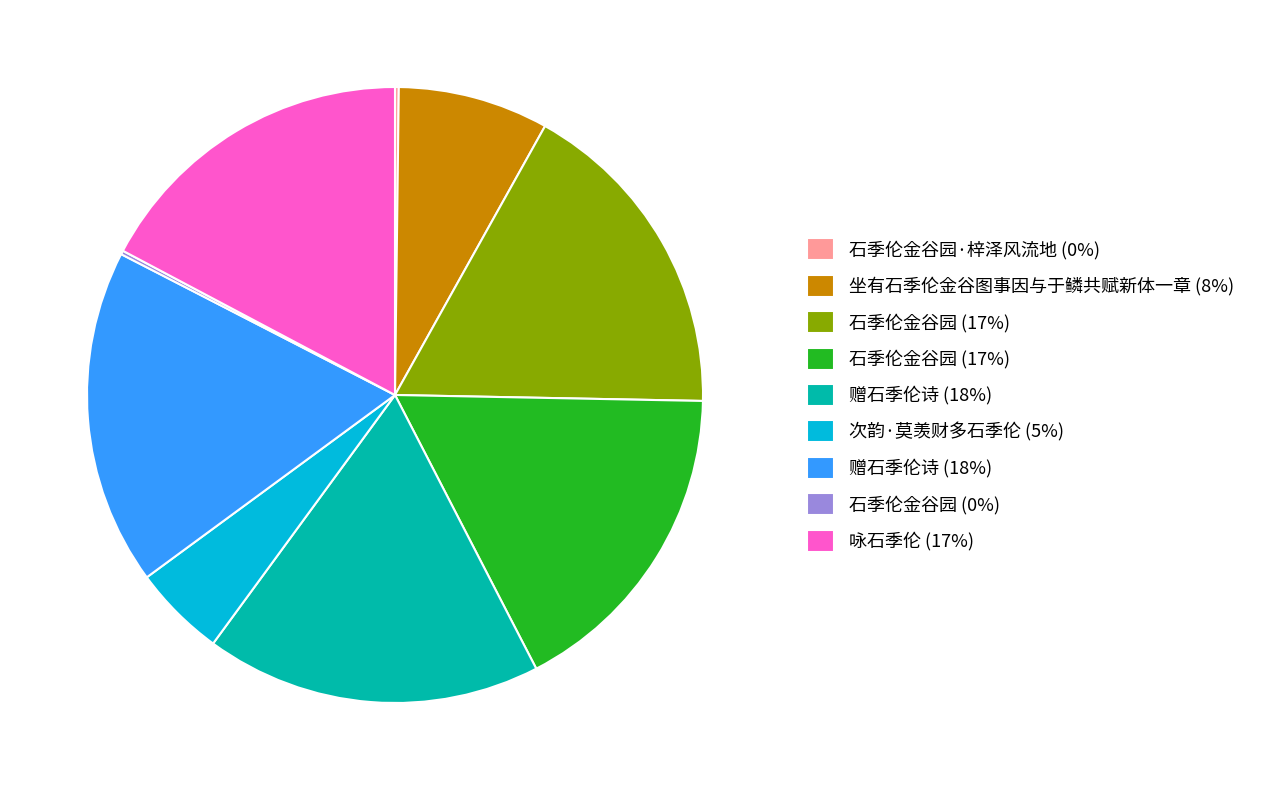

Is there any slice that represents more than half of the pie?

No